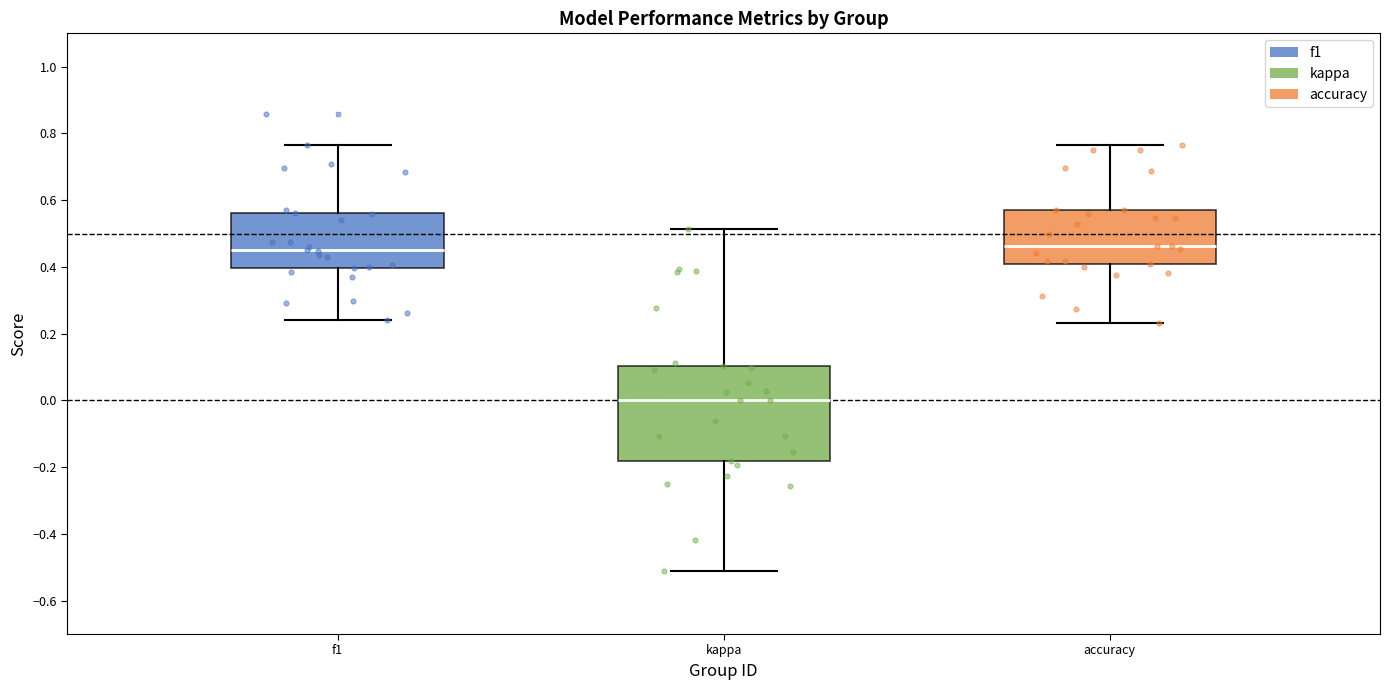

Which box is the tallest, from its lower edge to its upper edge?

kappa